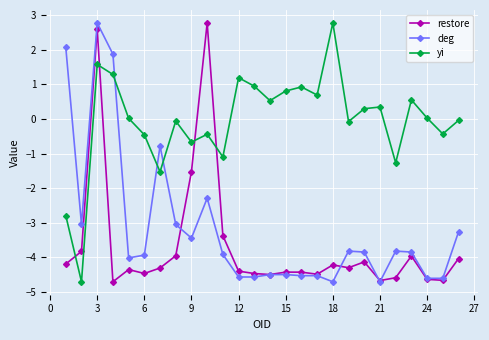

How many values in deg are above zero?

3